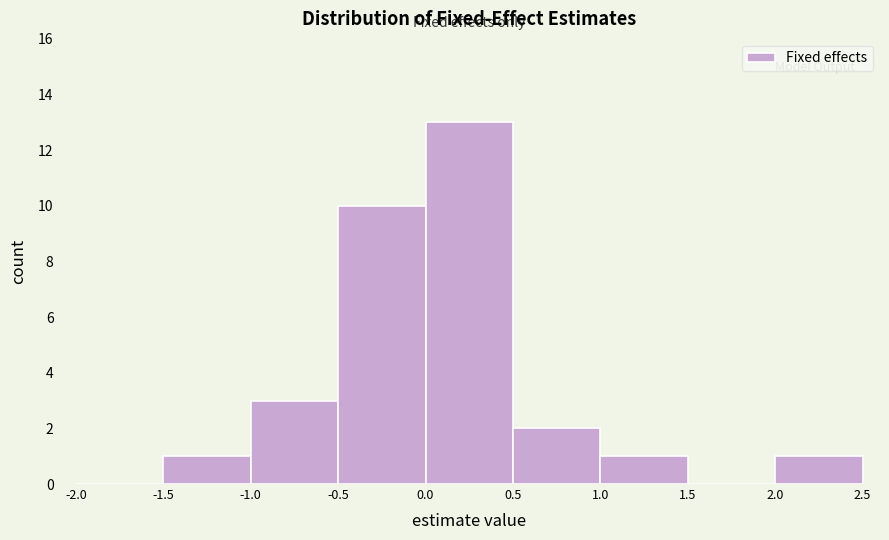

Over which range of the x-axis is the bar tallest?

0.0 to 0.5